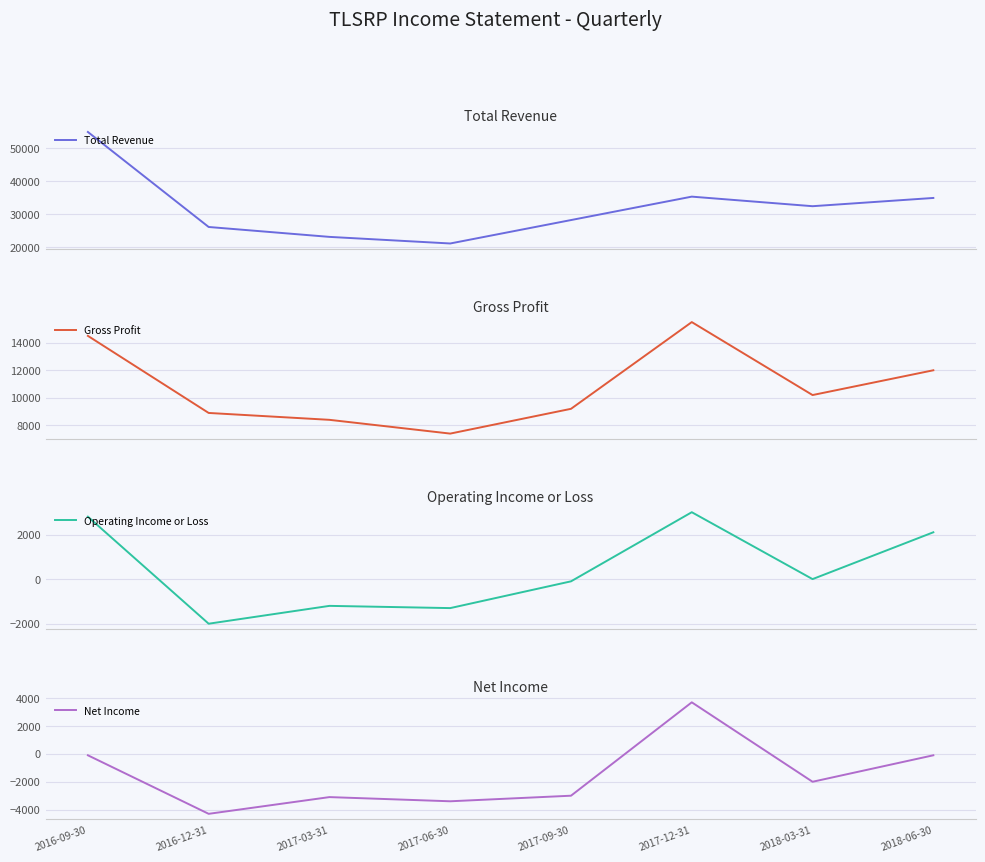

Reading left to right, extract all data points from this chart.

Total Revenue: 2016-09-30=54900	2016-12-31=26100	2017-03-31=23100	2017-06-30=21100	2017-09-30=28200	2017-12-31=35300	2018-03-31=32400	2018-06-30=34900
Gross Profit: 2016-09-30=14500	2016-12-31=8900	2017-03-31=8400	2017-06-30=7400	2017-09-30=9200	2017-12-31=15500	2018-03-31=10200	2018-06-30=12000
Operating Income or Loss: 2016-09-30=2800	2016-12-31=-2000	2017-03-31=-1200	2017-06-30=-1300	2017-09-30=-100	2017-12-31=3000	2018-03-31=0	2018-06-30=2100
Net Income: 2016-09-30=-100	2016-12-31=-4300	2017-03-31=-3100	2017-06-30=-3400	2017-09-30=-3000	2017-12-31=3700	2018-03-31=-2000	2018-06-30=-100